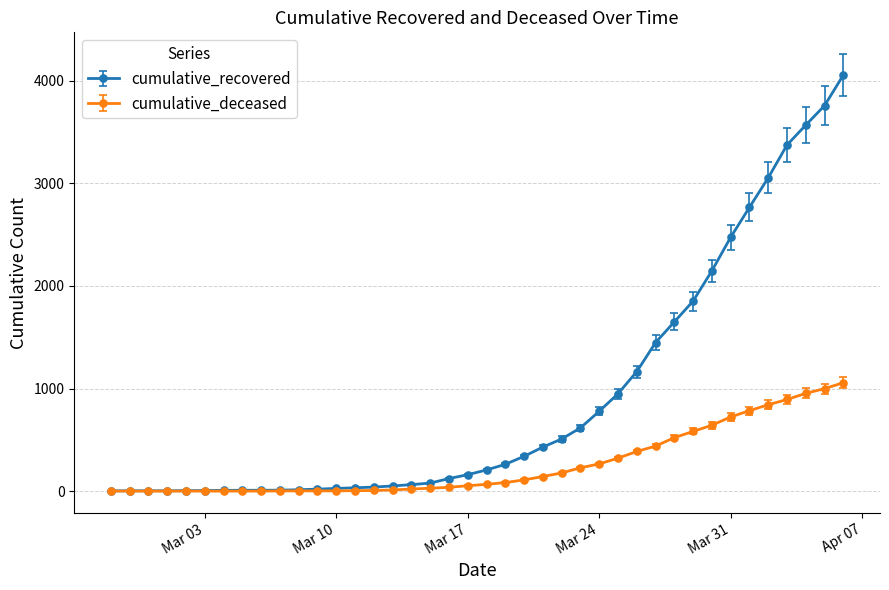

What is the sum of all cumulative_deceased values?

10376